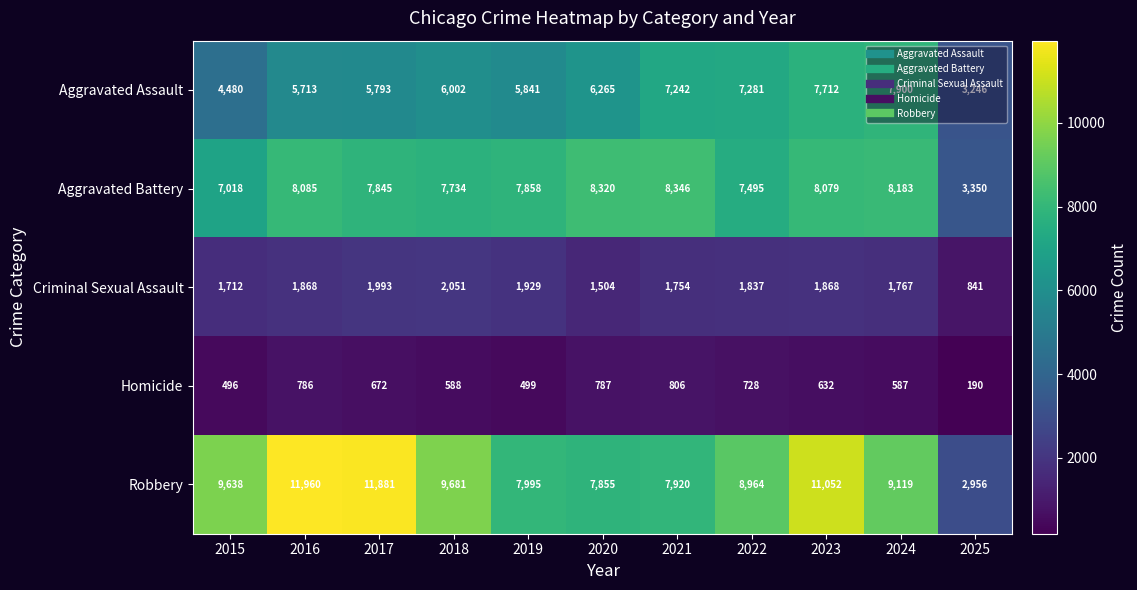

Which category has the highest value in the Aggravated Battery series?

2021